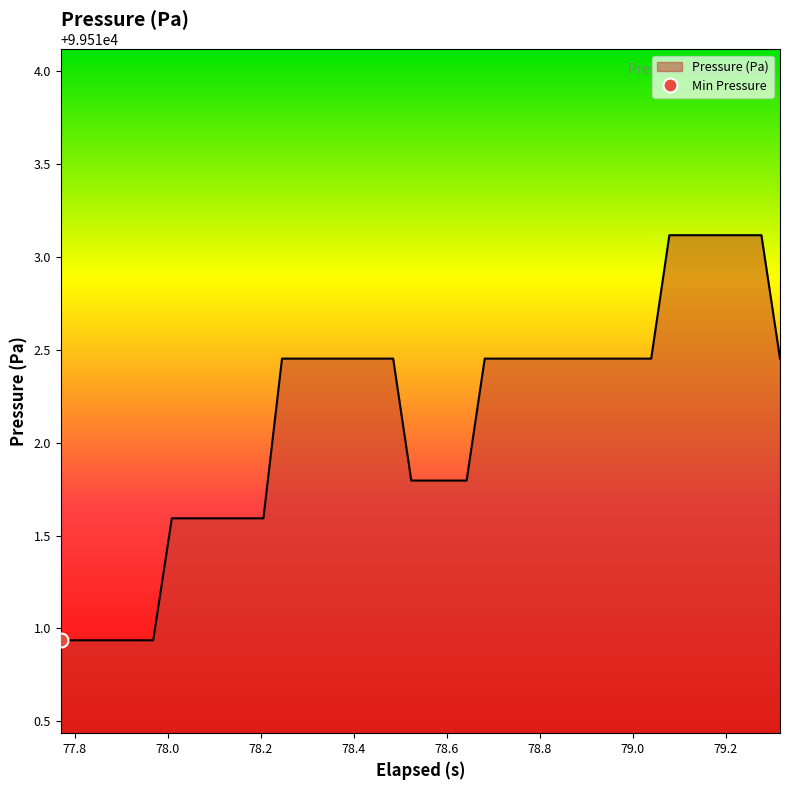

What is the lowest value of the Pressure (Pa) series?

99510.9